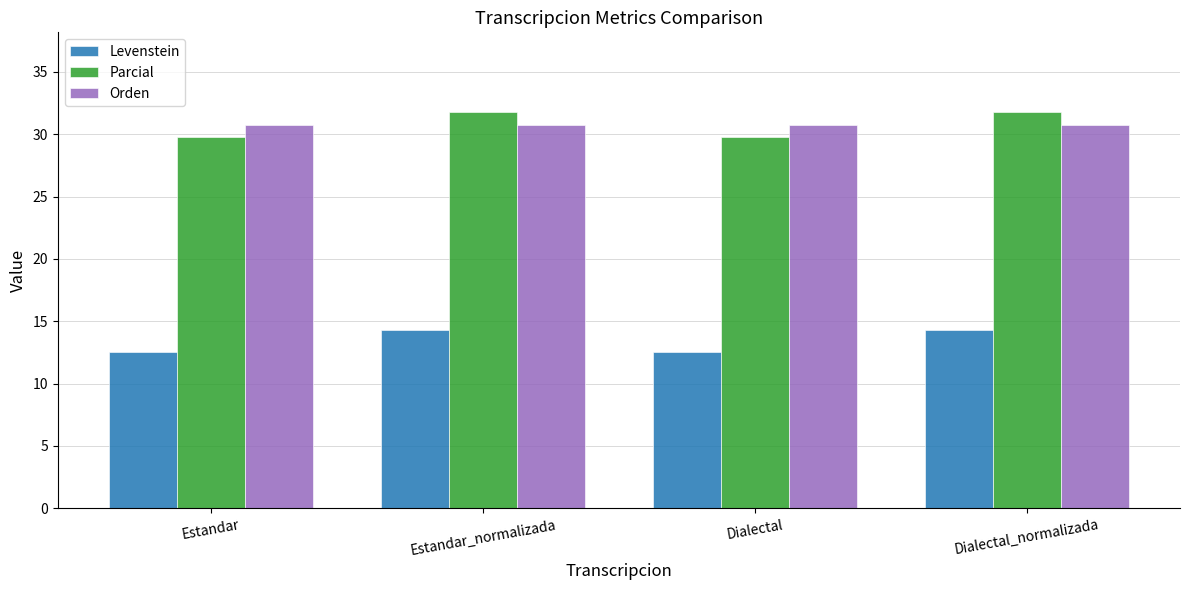

The Levenstein series shows 12.5 at Estandar. True or false?

True